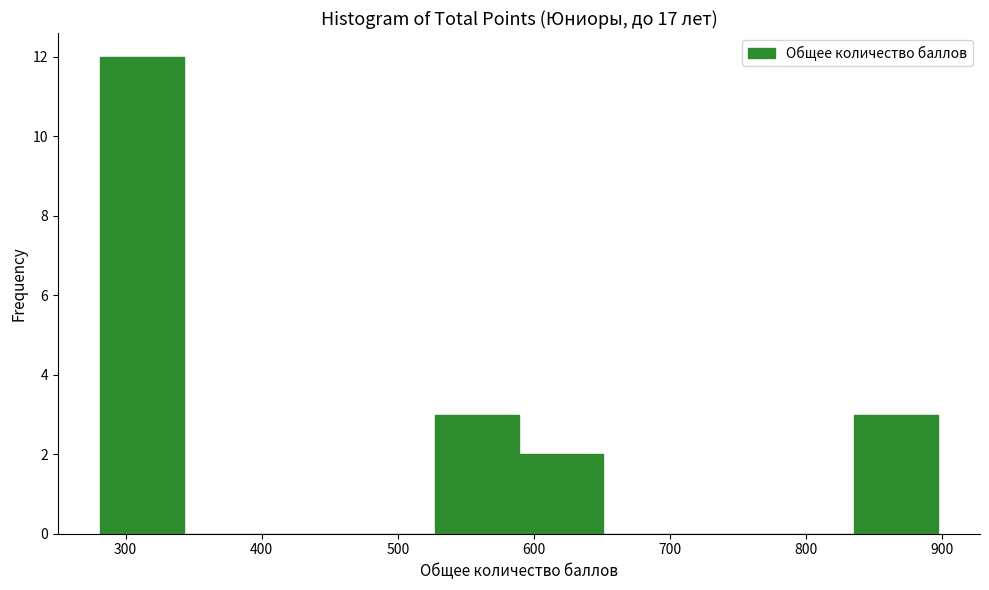

Over which range of the x-axis is the bar tallest?

280 to 340